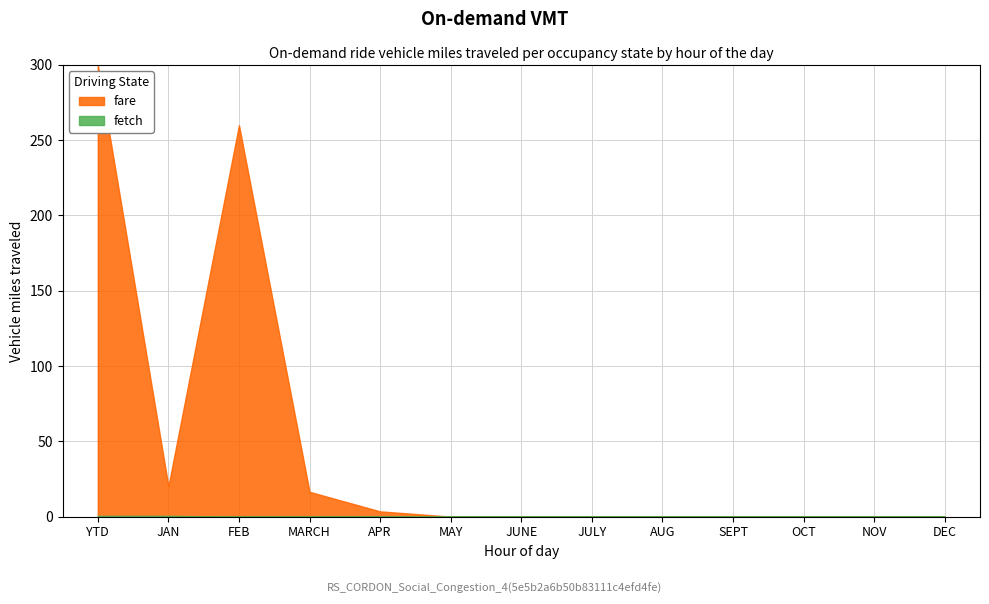

Reading right to left, list all the values displayed in this chart.

fetch: 0.0	0.0	0.0	0.0	0.0	0.0	0.0	0.0	0.0	0.0	0.0	0.5	0.5
fare: 0.0	0.0	0.0	0.0	0.0	0.0	0.0	0.0	3.5	16.5	259.9	20.1	300.0